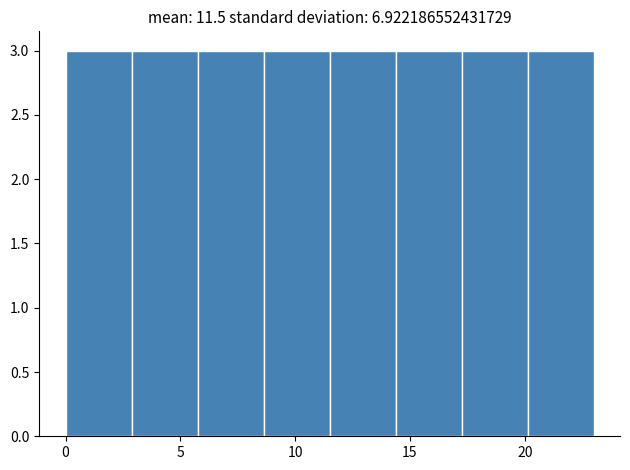

Reading left to right, list every bar in this chart as the range it spans on the x-axis followed by its height. Neither the bar edges nor the heights are printed on the chart, so give them approximately, as read against the axes.

0.0 to 3.0: 3
3.0 to 6.0: 3
6.0 to 8.5: 3
8.5 to 11.5: 3
11.5 to 14.5: 3
14.5 to 17.5: 3
17.5 to 20.0: 3
20.0 to 23.0: 3